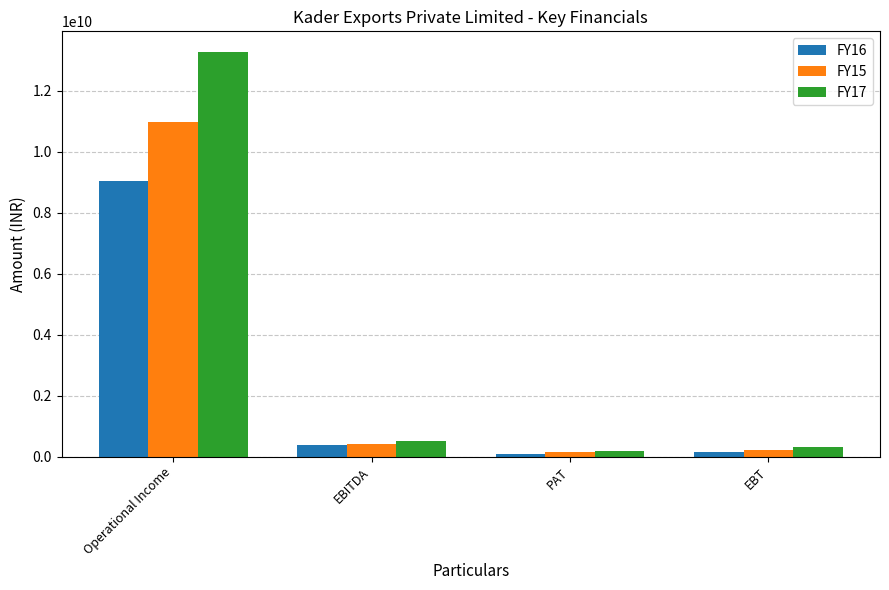

List the series in order of their overall mean, highest first.

FY17, FY15, FY16